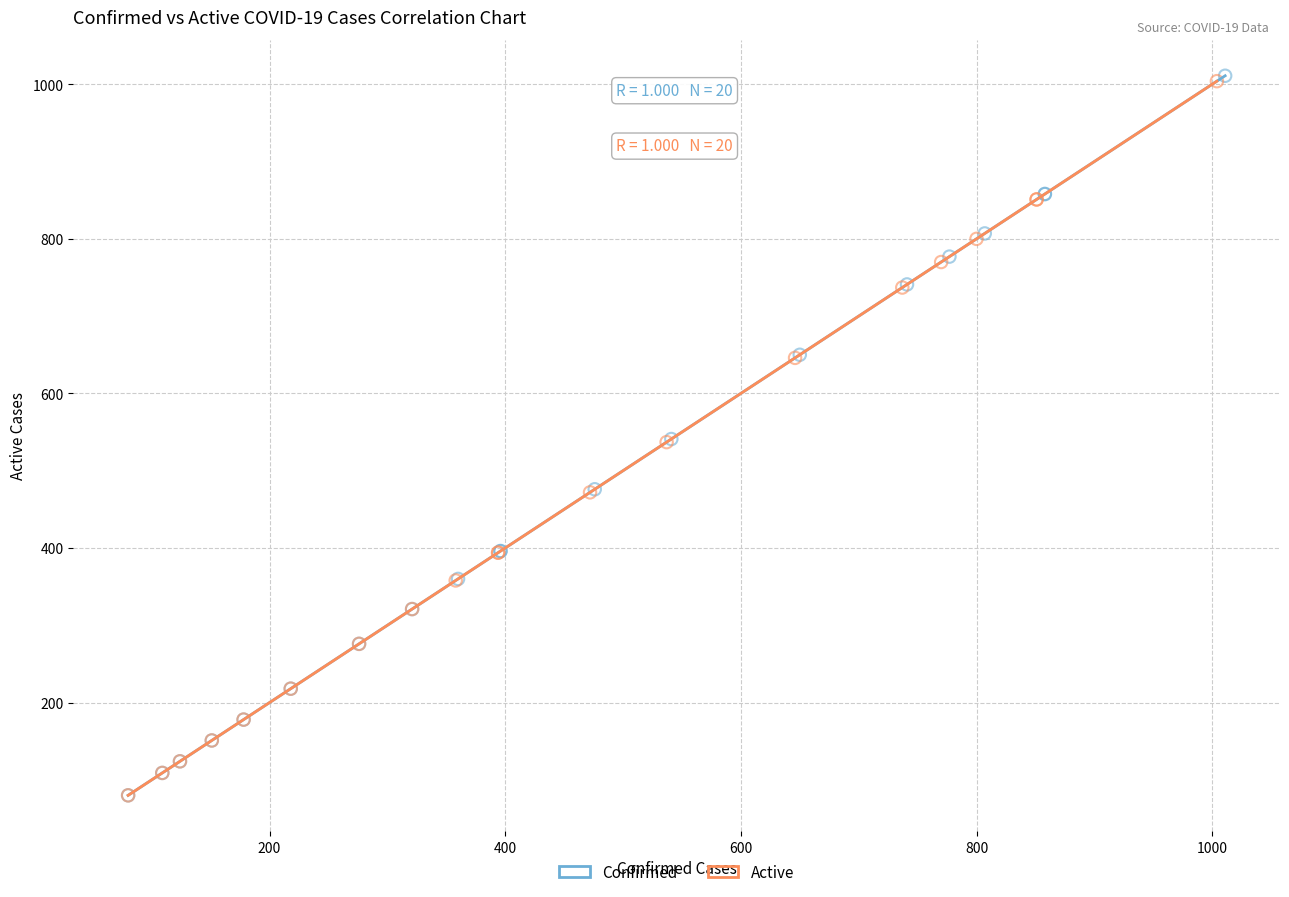

What are all the series names shown in the legend?

Confirmed, Active